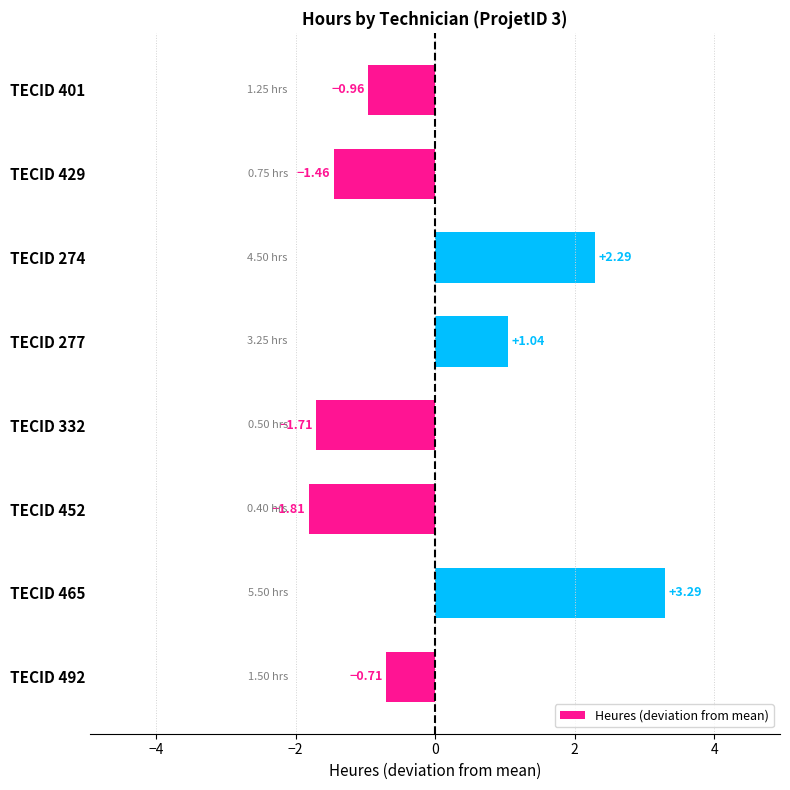

Which category has the highest value across all series?

TECID 465